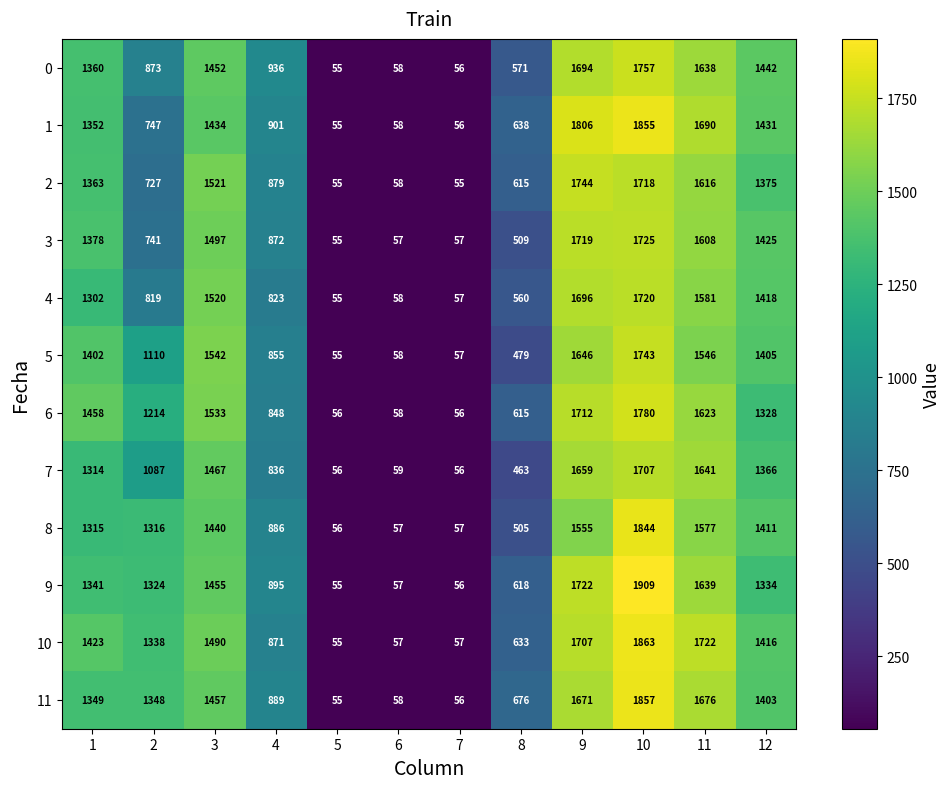

At how many categories does at least one series exceed 279?

9